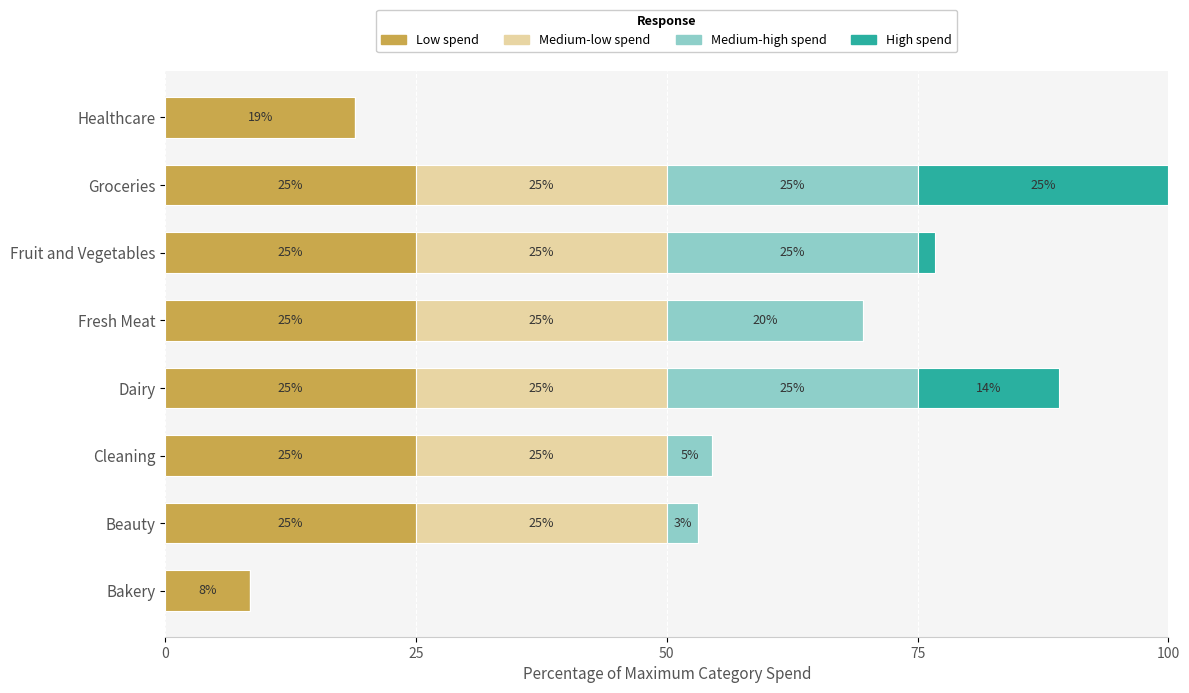

At which category is the sum across all series the highest?

Groceries